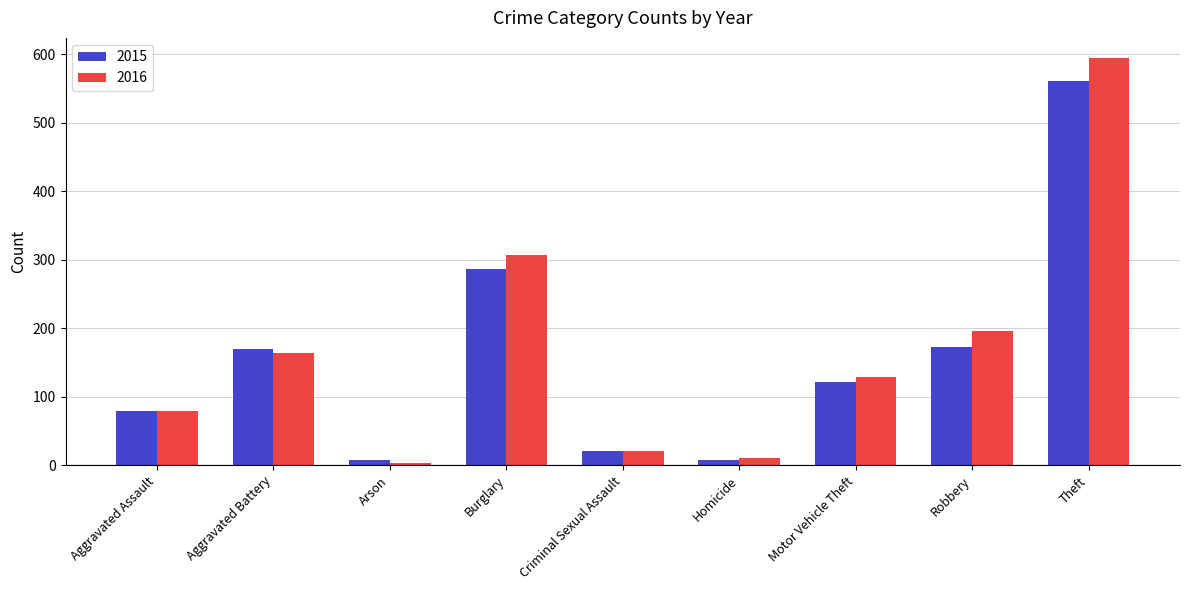

True or false: 2016 has a value of 164 at Aggravated Battery.

True